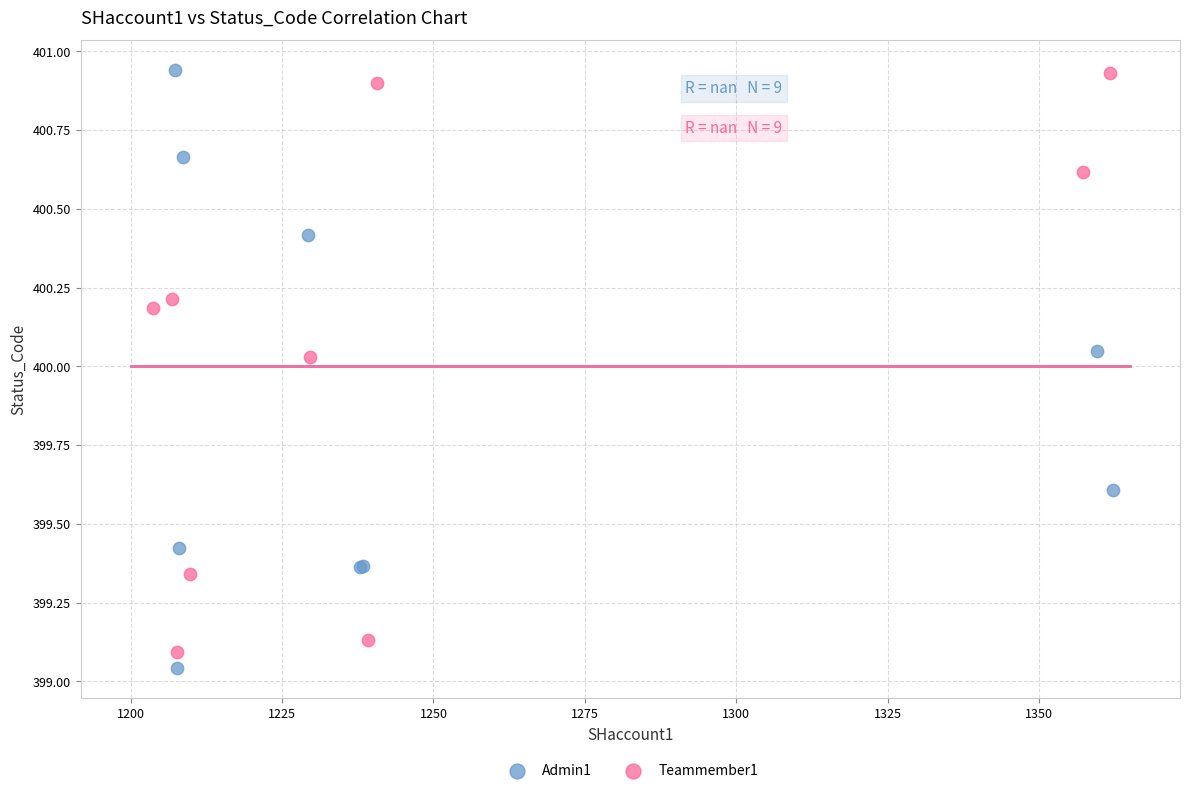

Which series has the widest spread of Y values?

Admin1